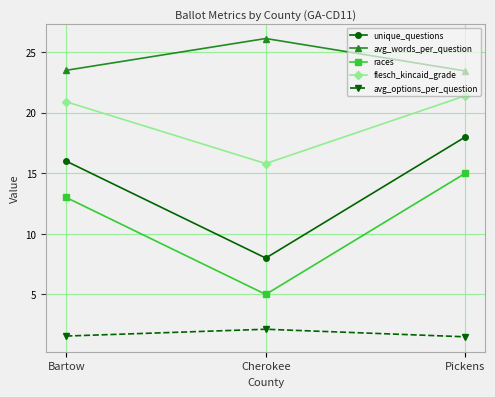

How many lines are shown in the chart?

5